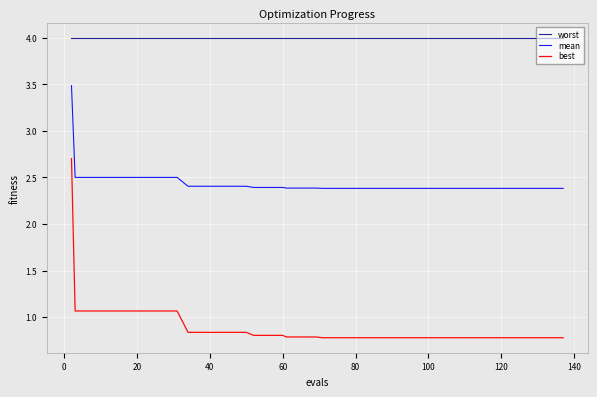

Which series has the largest total across all categories?

worst